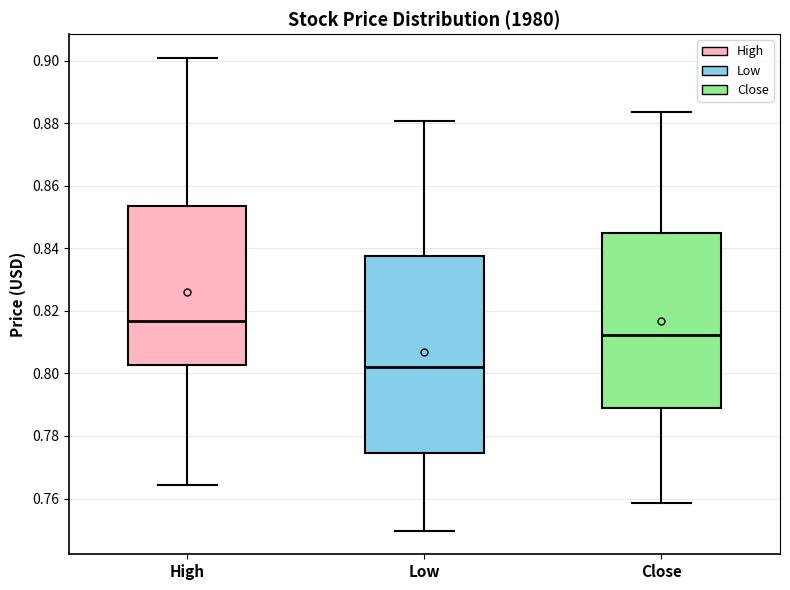

Reading left to right, transcribe this box plot: for each box, give where its median line is, the range the box spans, and where its two whiskers end, as read against the y-axis. The values are not printed on the chart, so give them approximately, as read against the axis.

High: median 0.816, box 0.802 to 0.854, whiskers 0.764 to 0.900
Low: median 0.802, box 0.774 to 0.838, whiskers 0.750 to 0.880
Close: median 0.812, box 0.788 to 0.844, whiskers 0.758 to 0.884